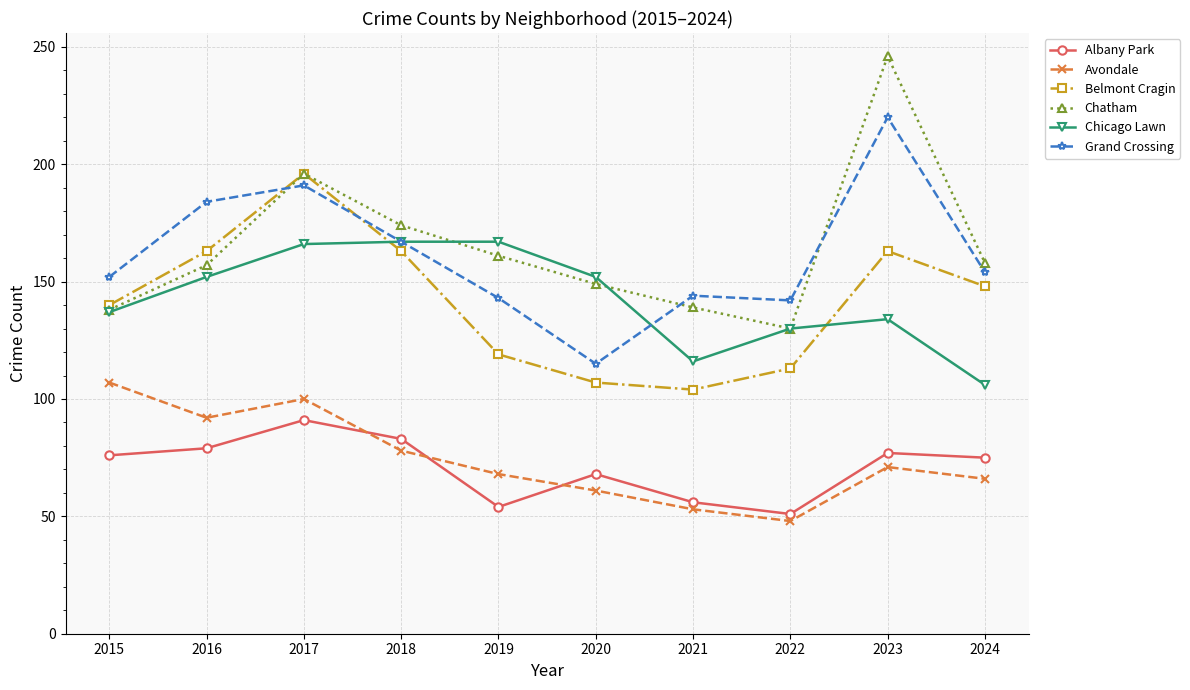

What is the value of the Chicago Lawn point at the 9th from the left?

134